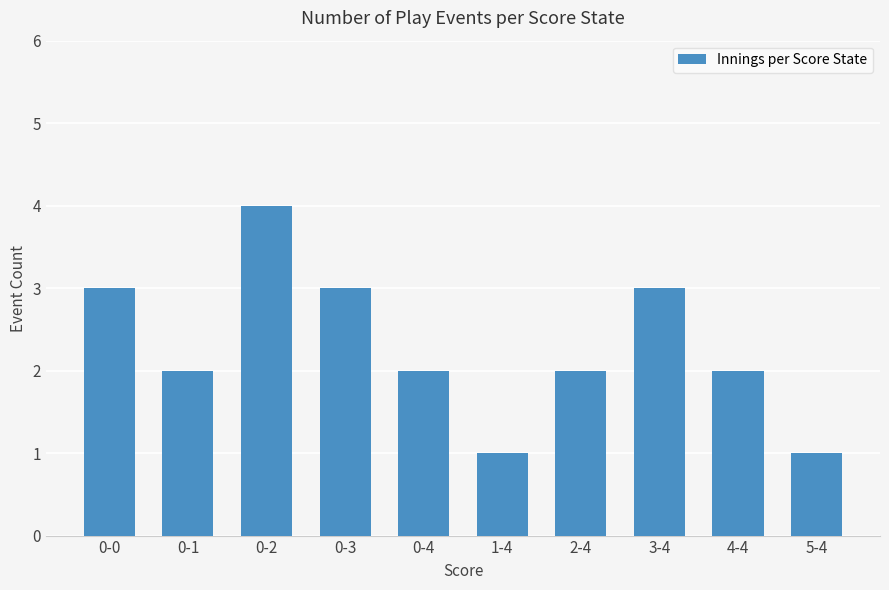

What is the maximum value shown in the chart?

4